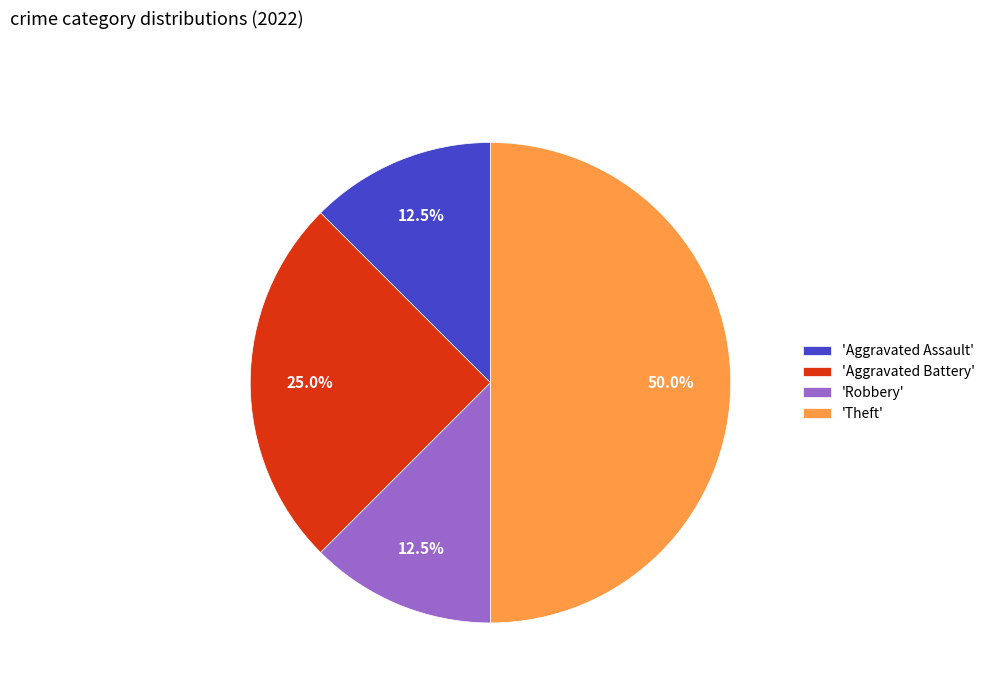

Between 'Aggravated Assault' and 'Aggravated Battery', which is larger?

'Aggravated Battery'